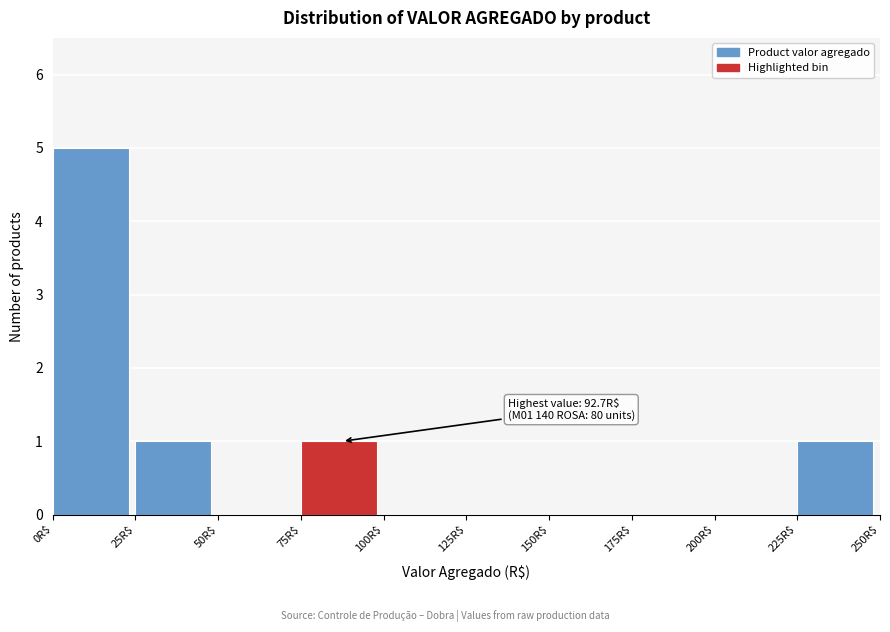

Which range on the x-axis has the tallest bar?

0 to 25